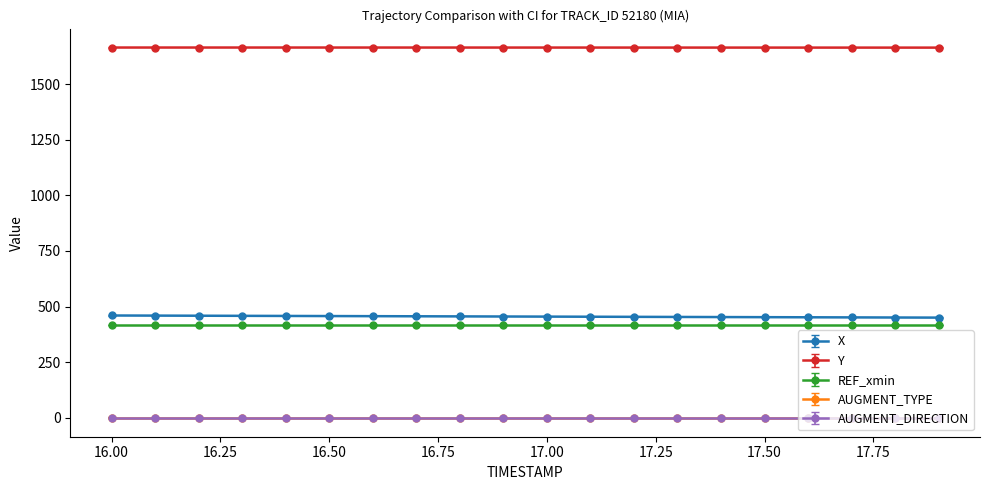

True or false: X and Y intersect in this chart.

False